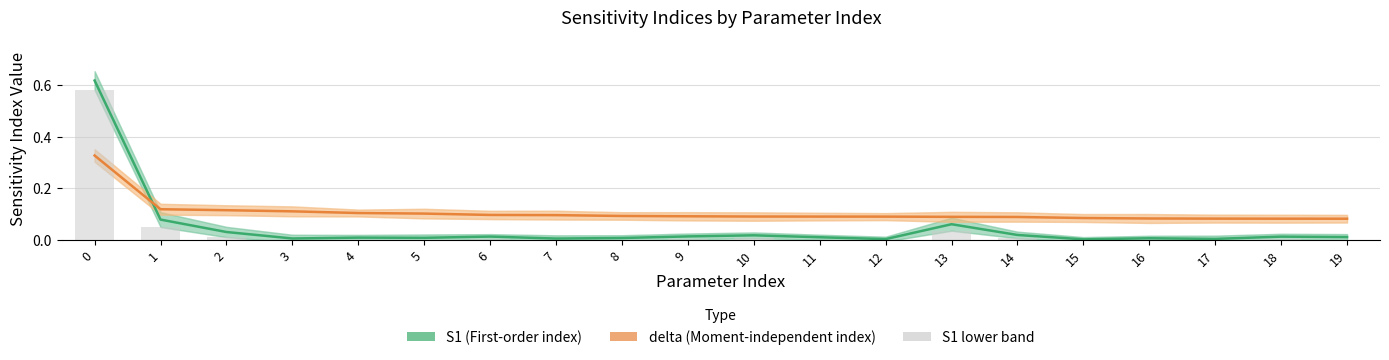

Is it true that S1 (First-order index) equals 0.0 at 15?

False